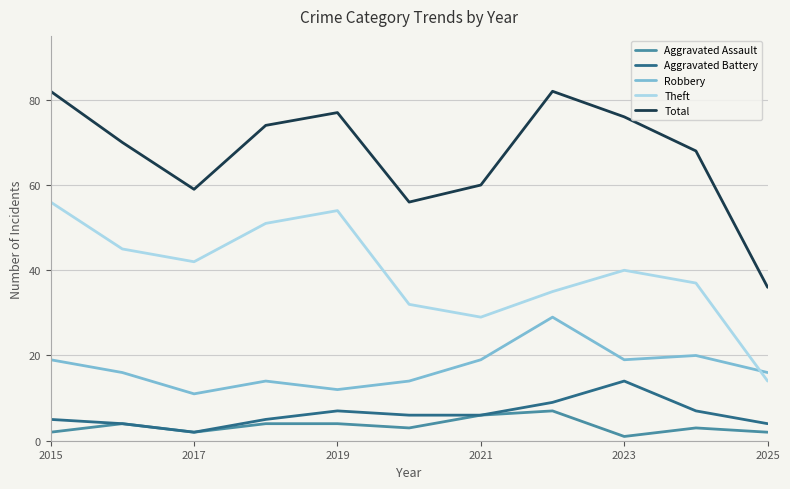

What is the difference between the maximum and minimum values in the Theft series?

42